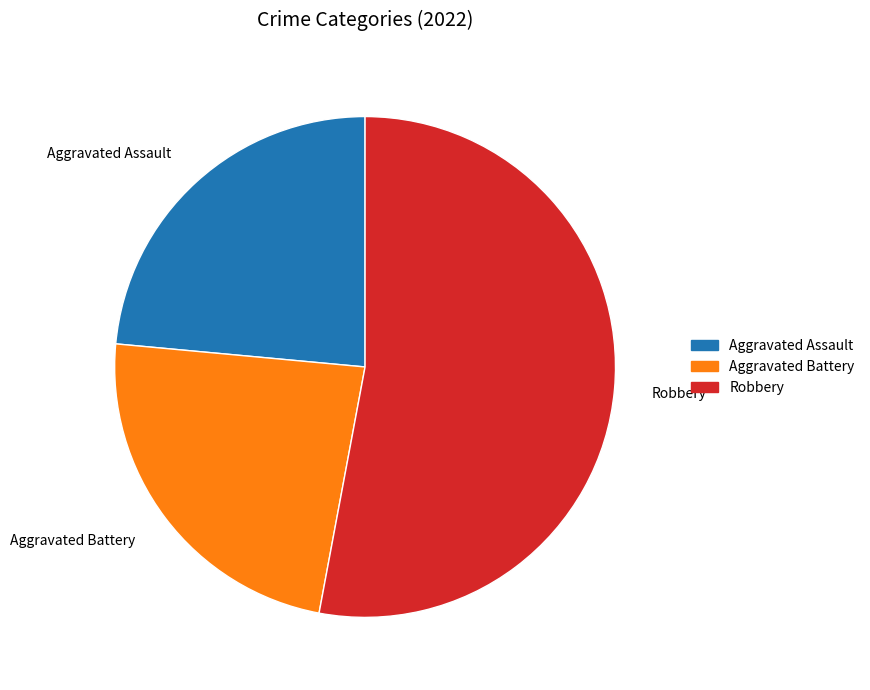

Does Robbery represent more than half of the total?

Yes